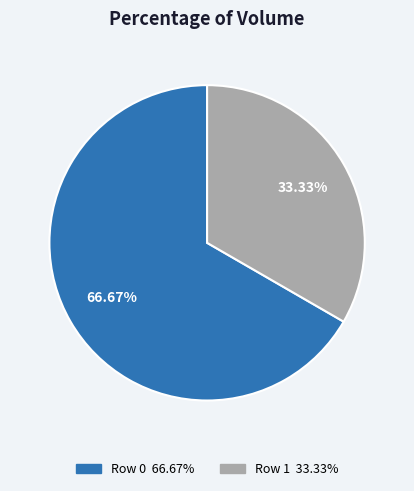

How many slices are in this pie chart?

2